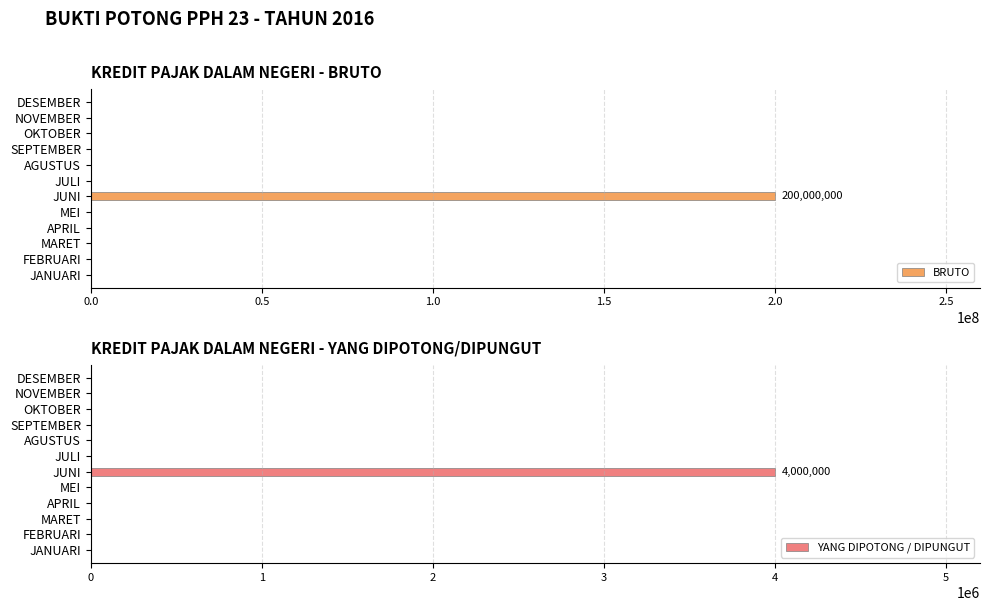

The value of BRUTO at SEPTEMBER is 0. True or false?

True